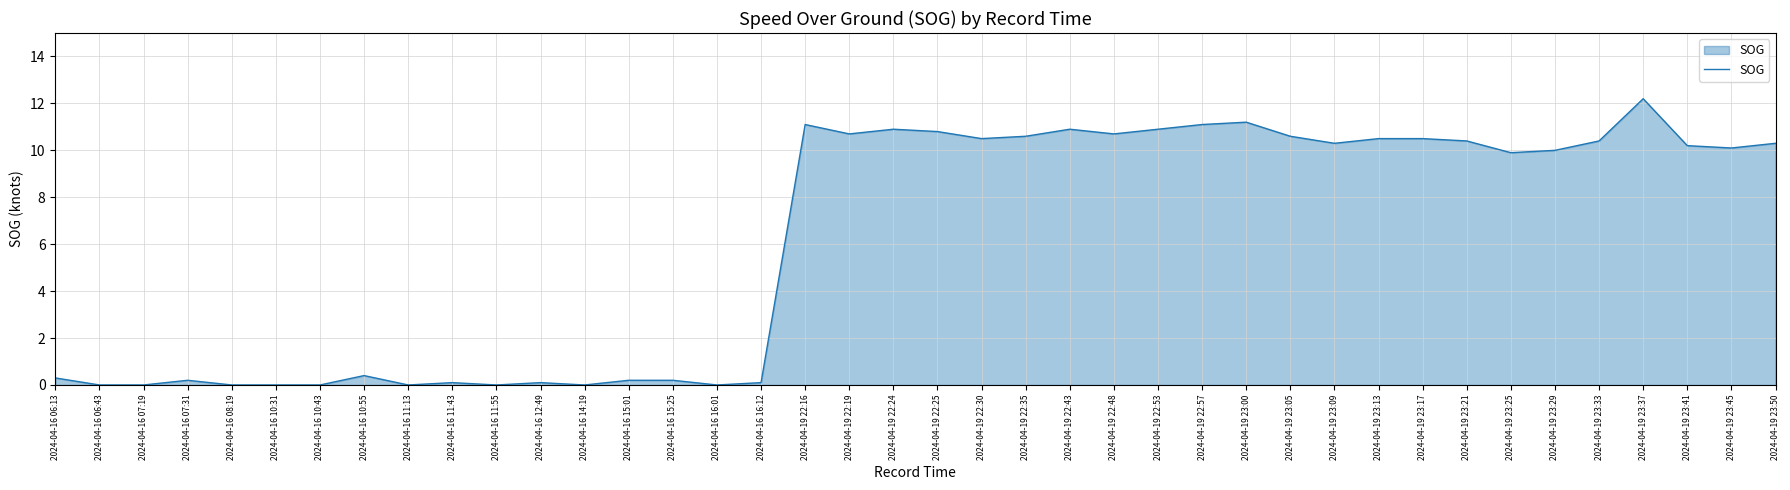

What position from the right is 2024-04-19 22:30?

19